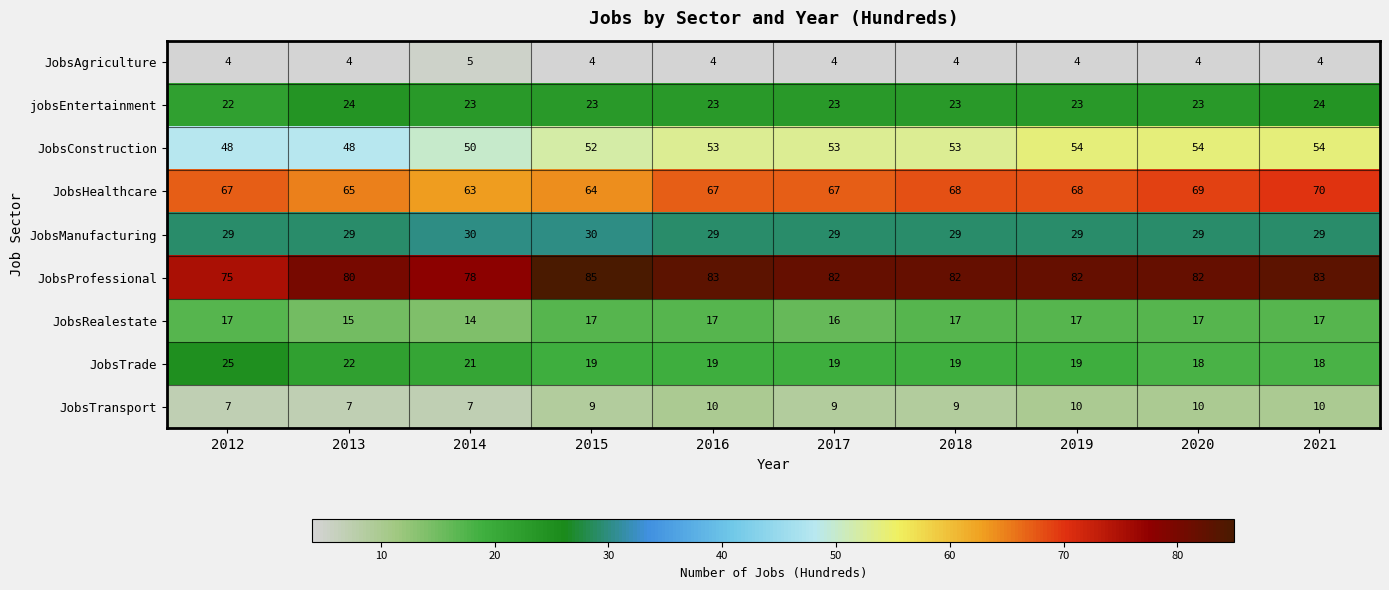

The value of jobsEntertainment at 2017 is 10. True or false?

False